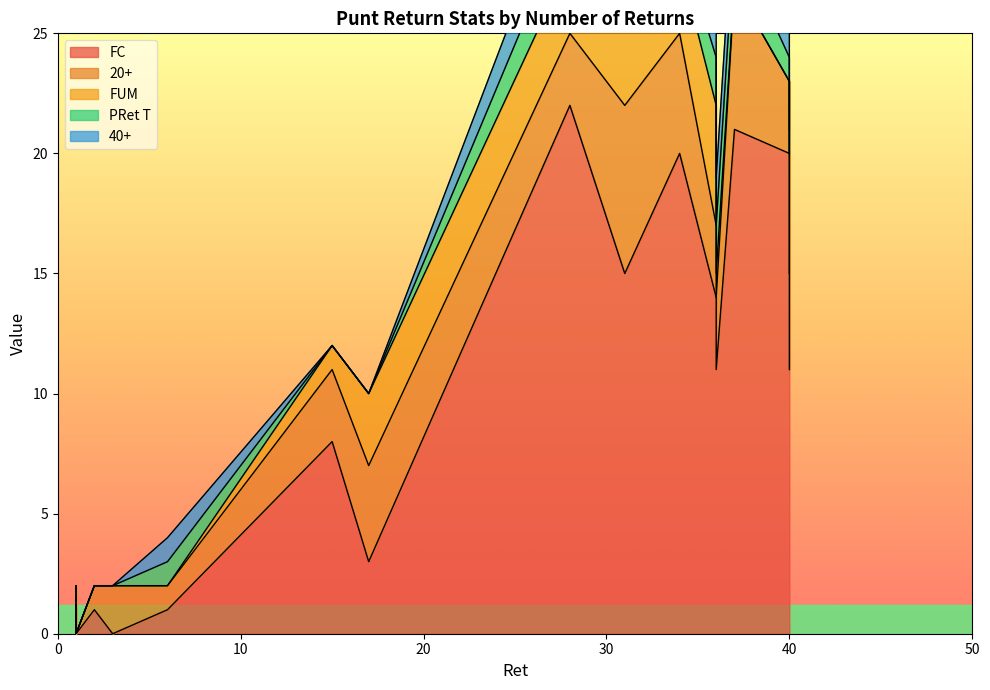

Does the chart display data point markers on the line(s)?

No